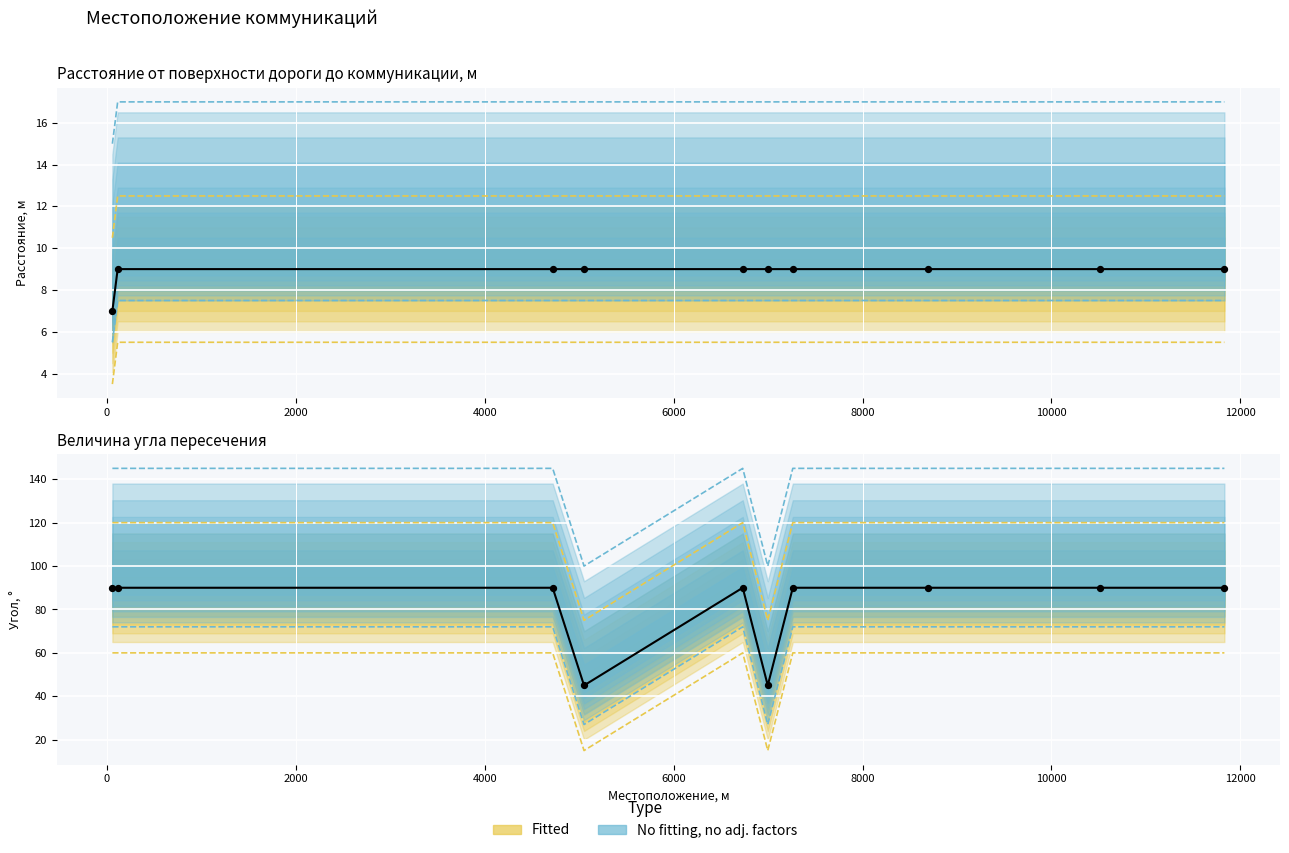

What is the total value across all series at 5052?

87.5